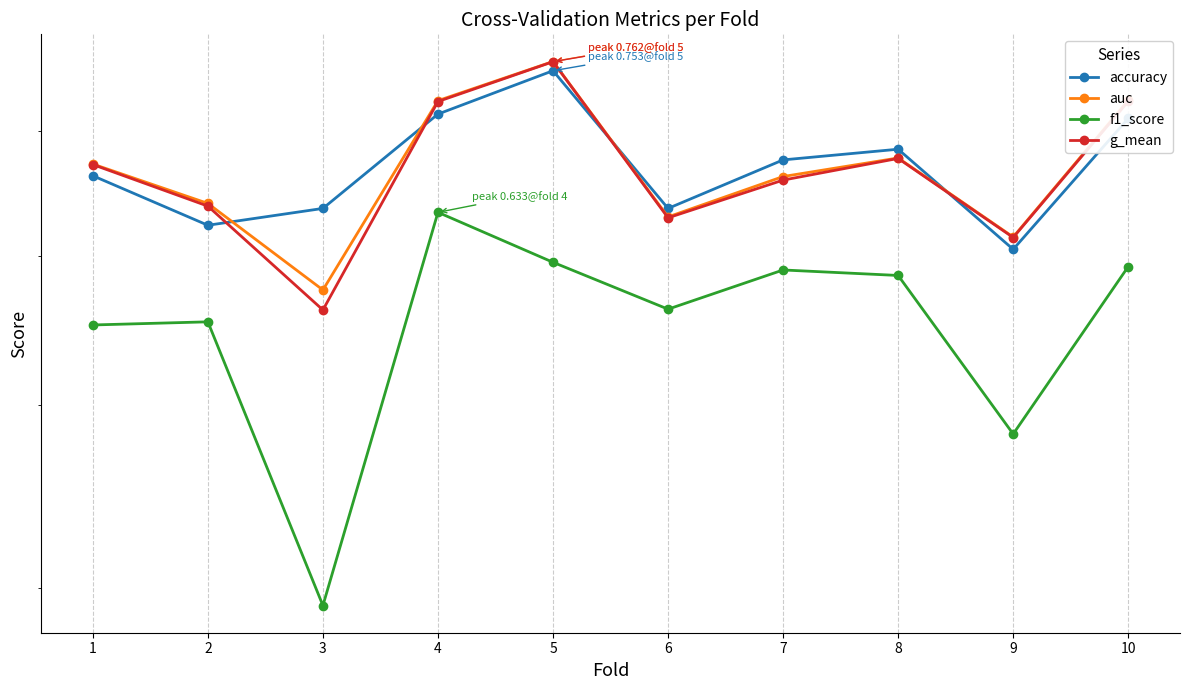

True or false: auc has a value of 1.0 at 3.

False